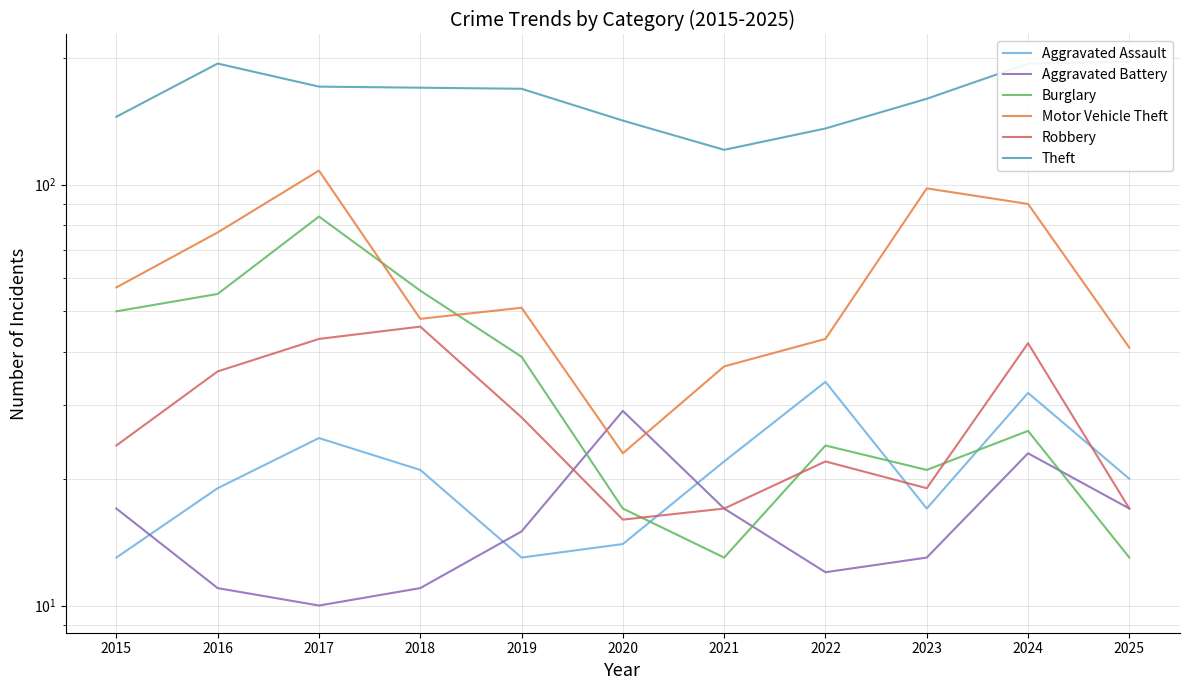

True or false: Aggravated Assault has a value of 13 at 2019.

True